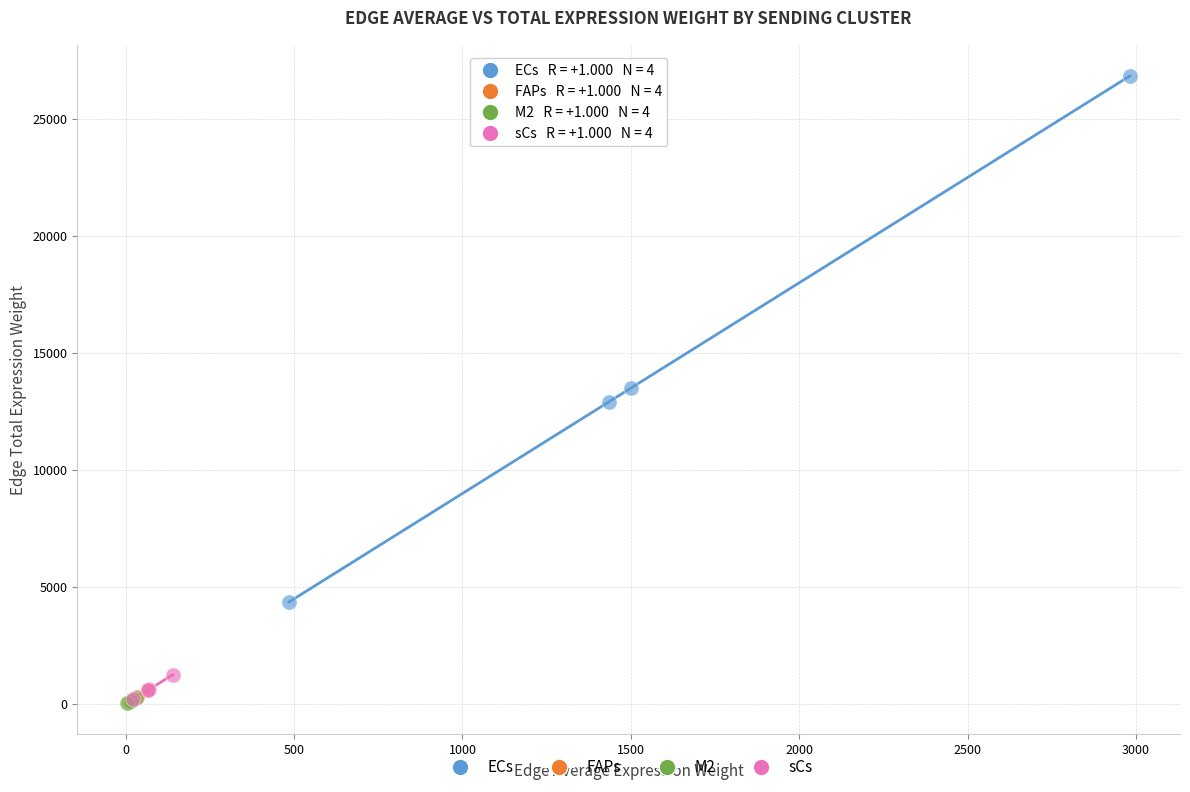

Which series contains the highest Y value?

ECs